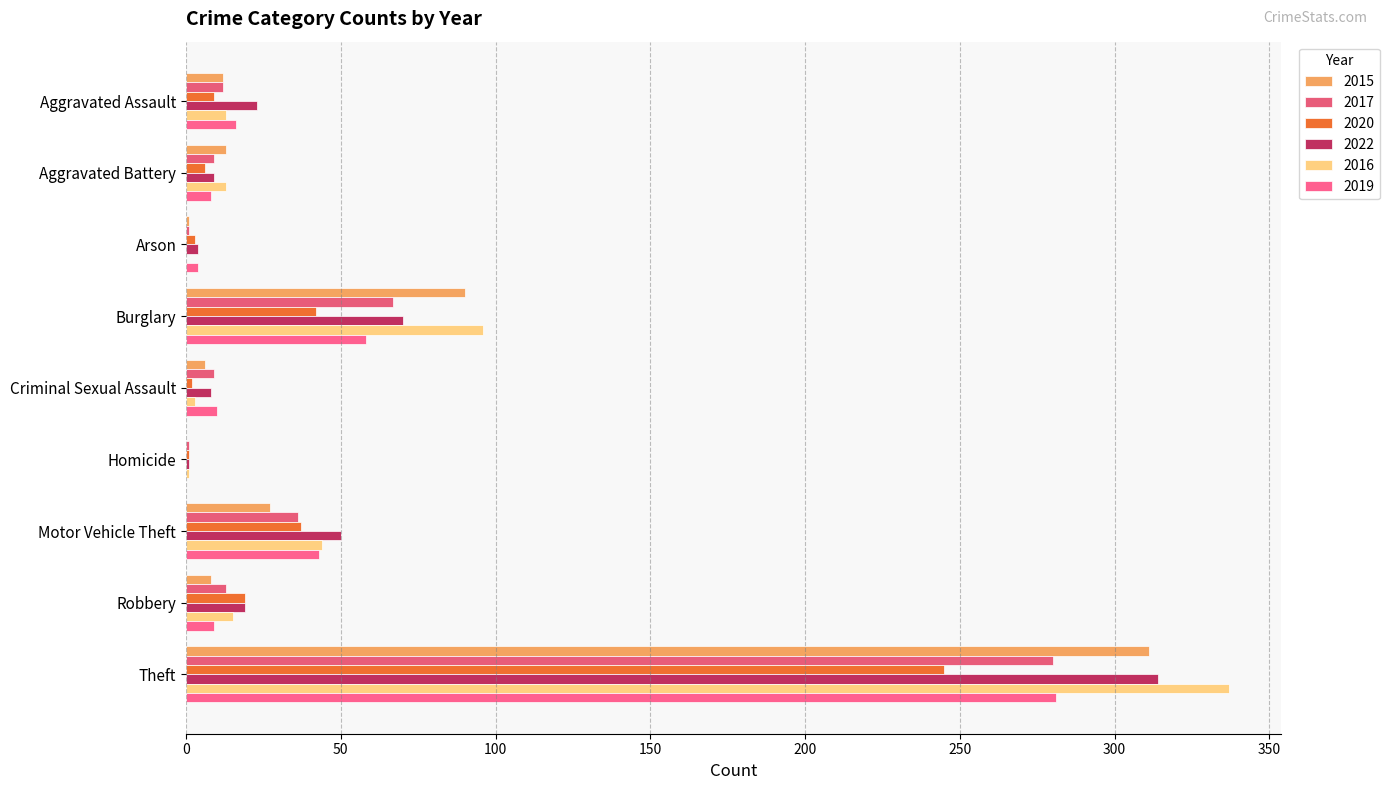

What is the difference between the 2016 values at Theft and Robbery?

322